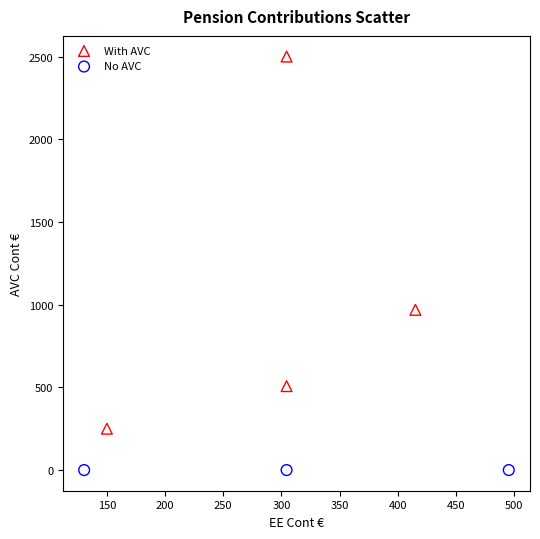

Which series contains the highest Y value?

With AVC